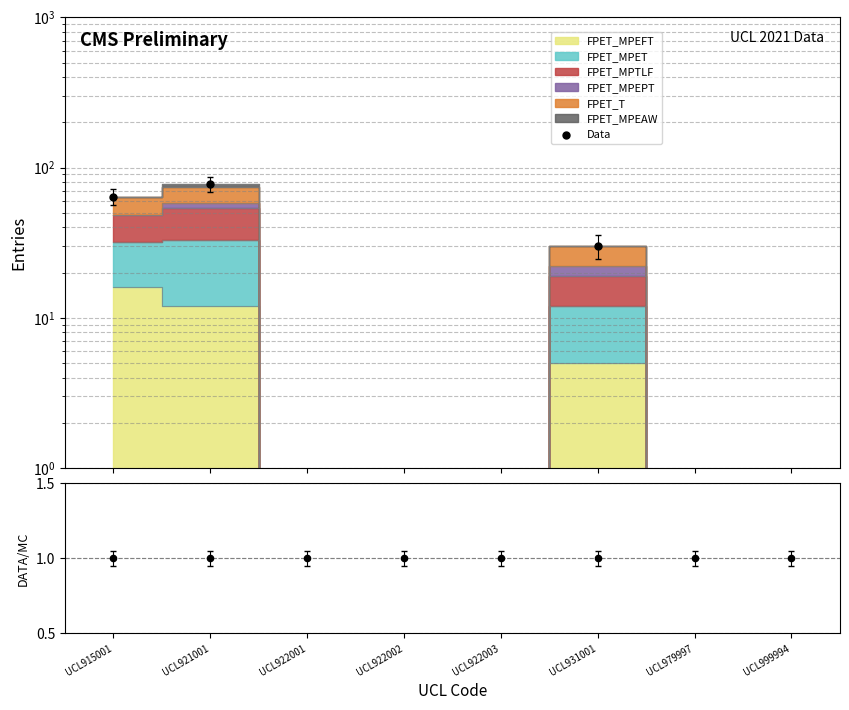

Which has a higher value, UCL921001 or UCL922002?

UCL921001